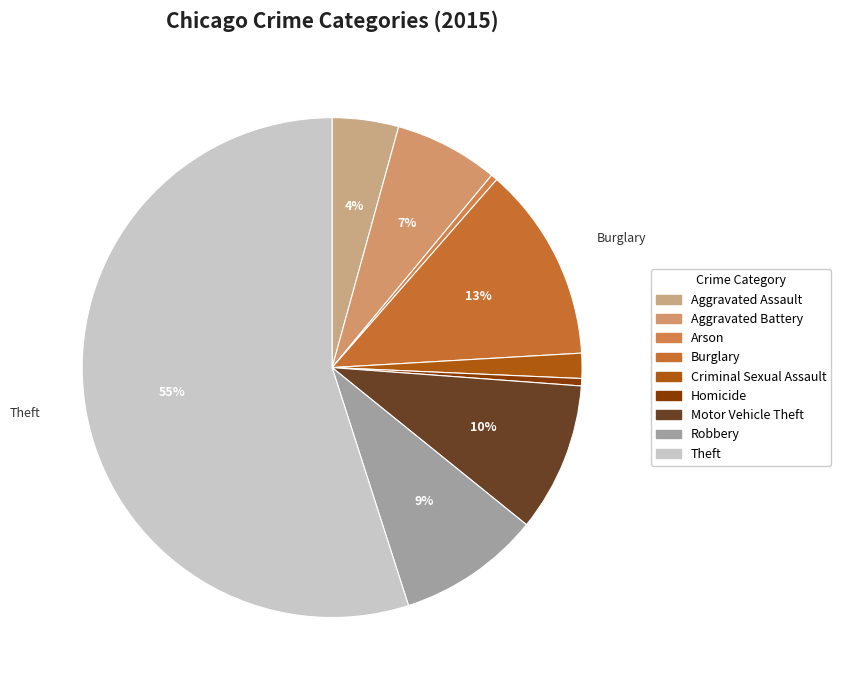

To the nearest percent, what percentage of the pie is Criminal Sexual Assault?

2%